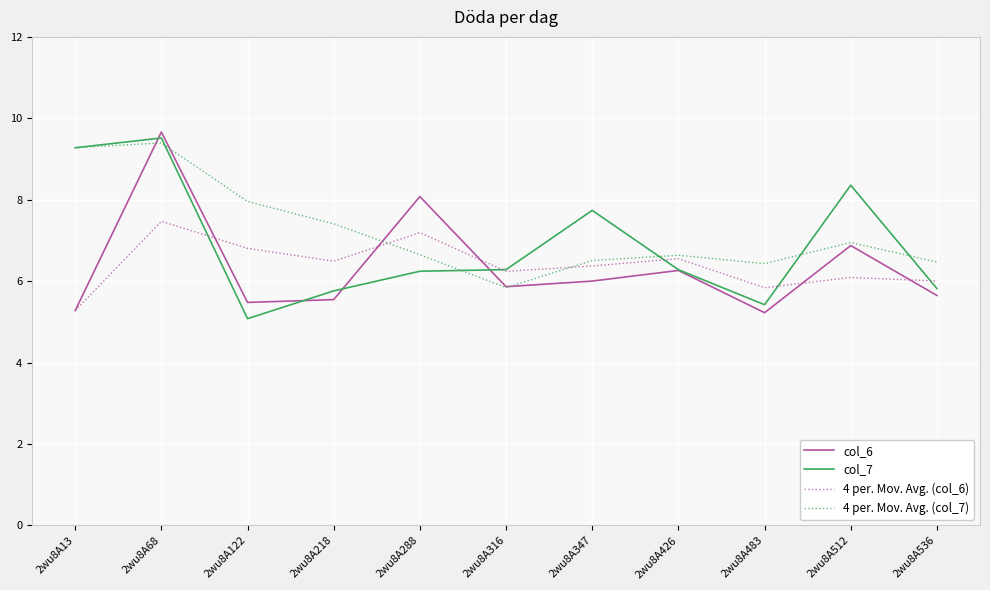

What is the difference between the highest and lowest values at 2wu8A347?

1.7